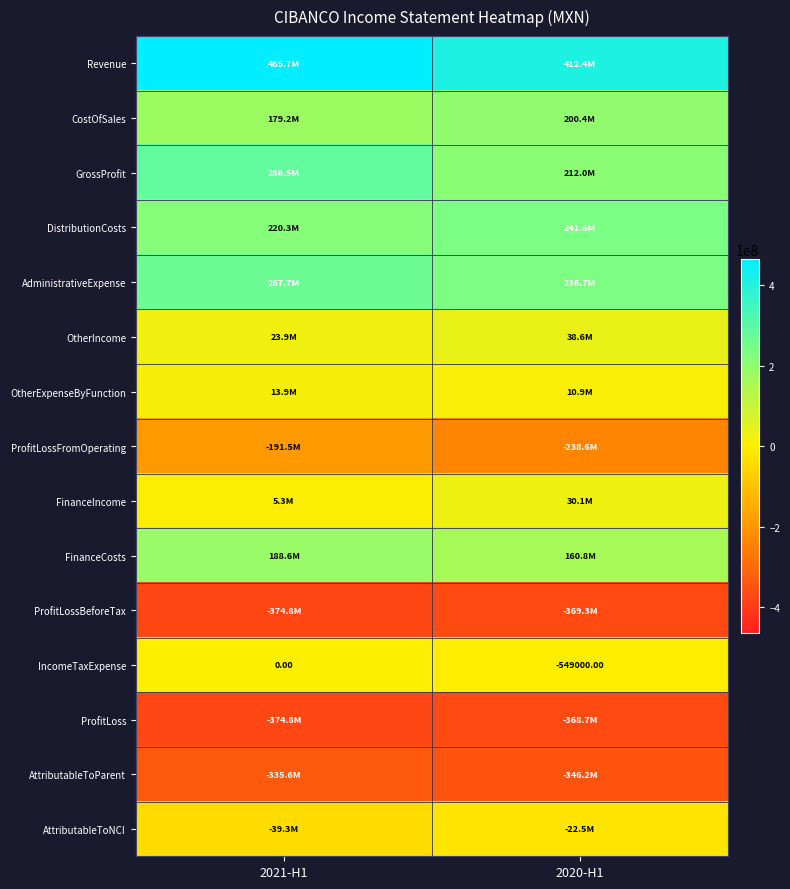

What value does the ProfitLossBeforeTax series have at 2020-H1, to the nearest 50?

-369286000